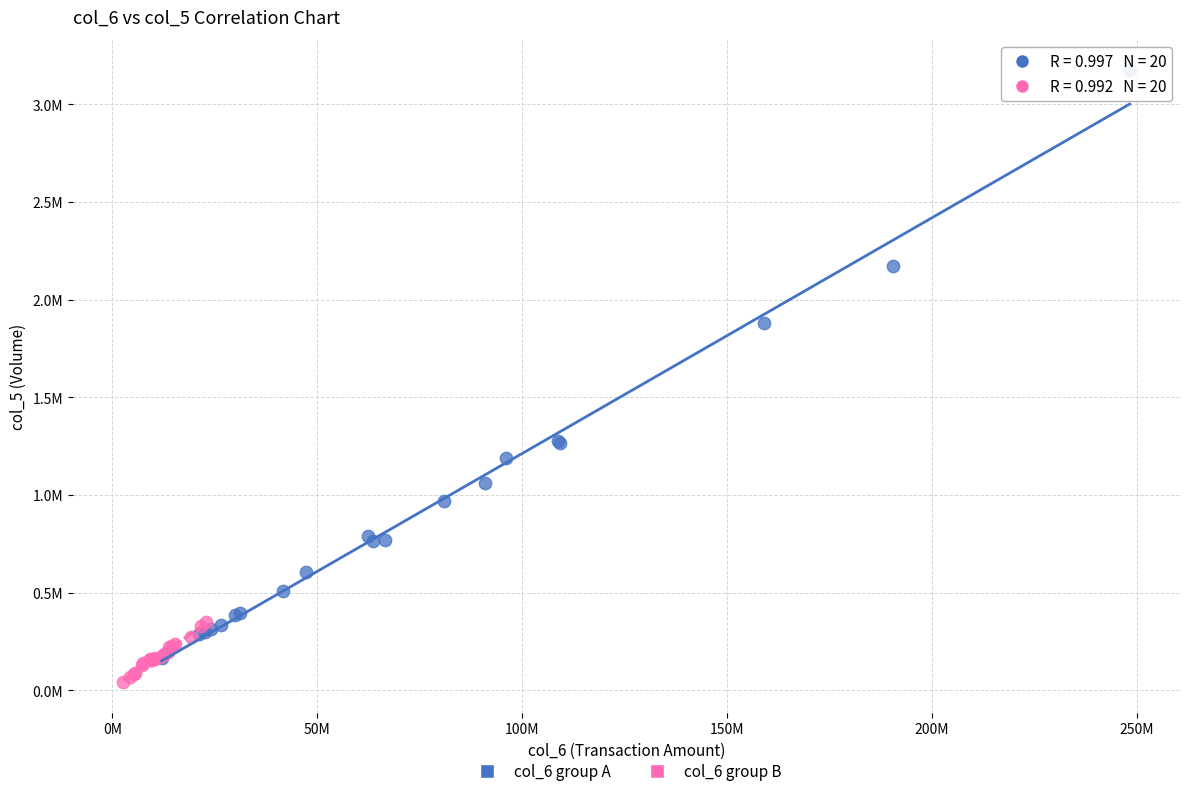

Which series reaches the minimum Y coordinate?

col_6 group B